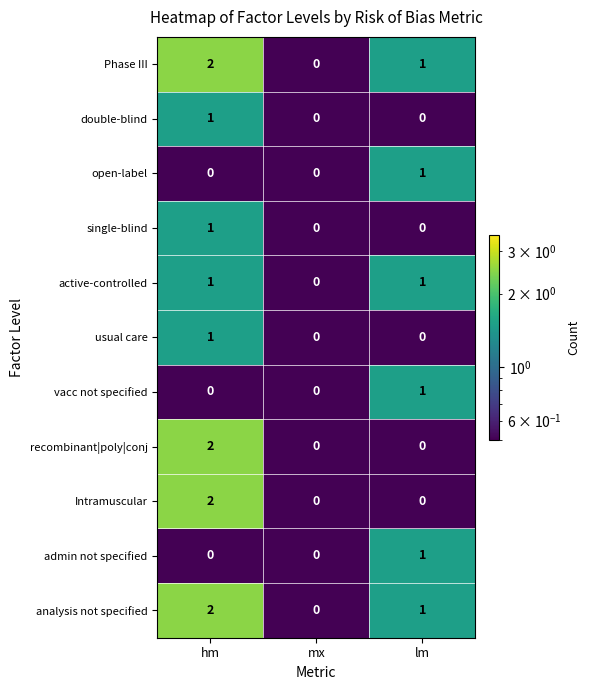

At which label does analysis not specified reach its peak?

hm